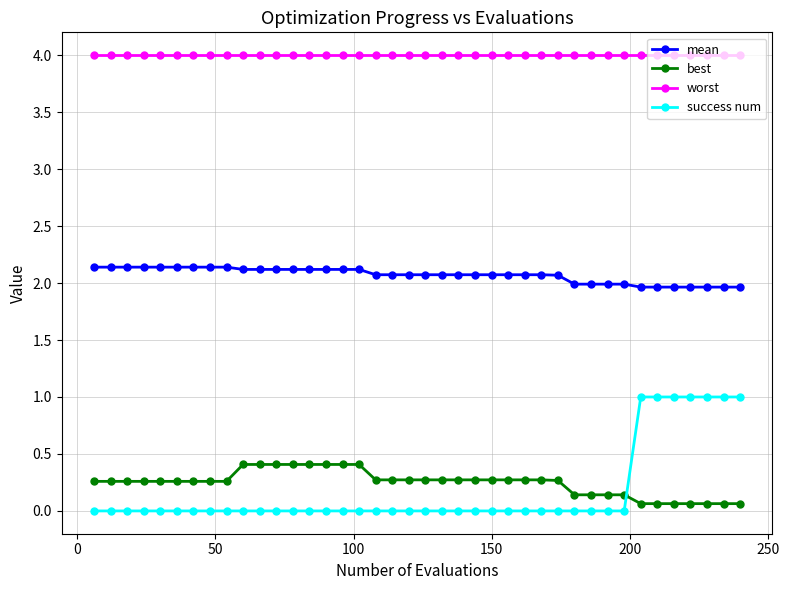

What is the difference between the maximum and minimum values in the mean series?

0.2